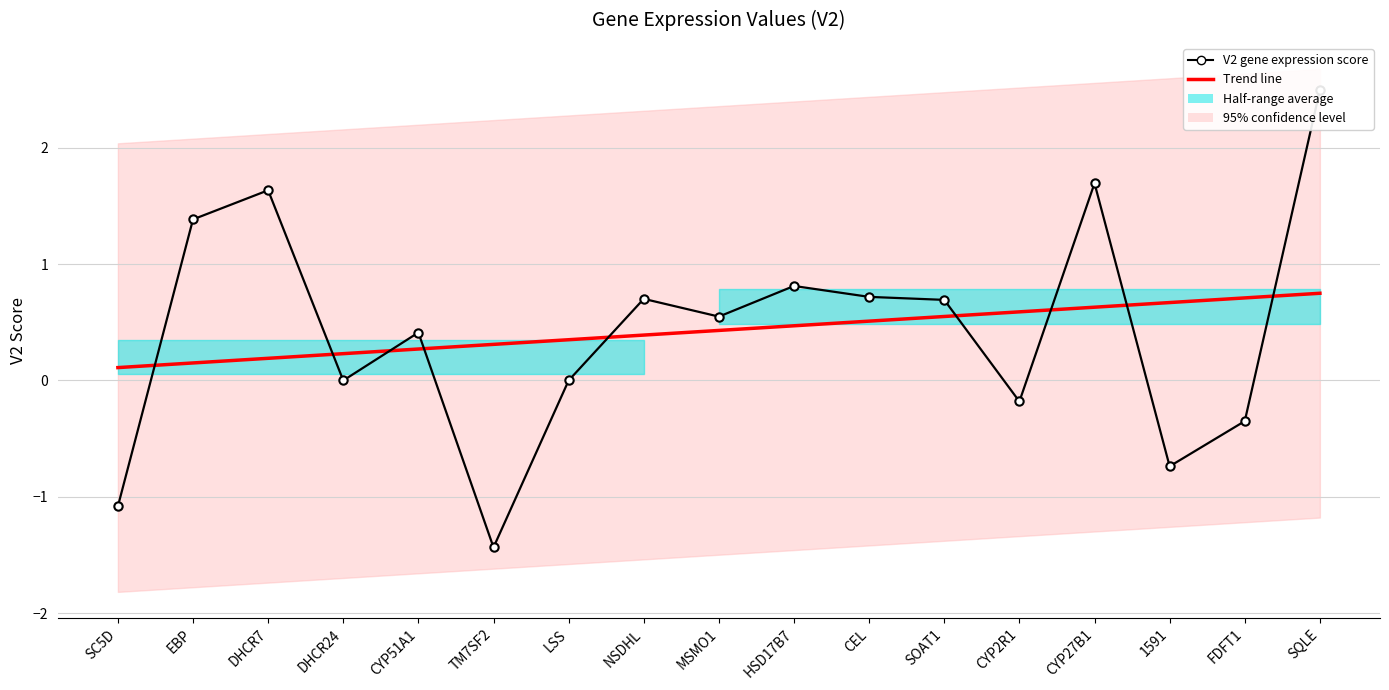

Reading left to right, extract all data points from this chart.

Trend line: SC5D=0.1	EBP=0.2	DHCR7=0.2	DHCR24=0.2	CYP51A1=0.3	TM7SF2=0.3	LSS=0.4	NSDHL=0.4	MSMO1=0.4	HSD17B7=0.5	CEL=0.5	SOAT1=0.5	CYP2R1=0.6	CYP27B1=0.6	1591=0.7	FDFT1=0.7	SQLE=0.7
V2 gene expression score: SC5D=-1.1	EBP=1.4	DHCR7=1.6	DHCR24=0.0	CYP51A1=0.4	TM7SF2=-1.4	LSS=0.0	NSDHL=0.7	MSMO1=0.5	HSD17B7=0.8	CEL=0.7	SOAT1=0.7	CYP2R1=-0.2	CYP27B1=1.7	1591=-0.7	FDFT1=-0.3	SQLE=2.5